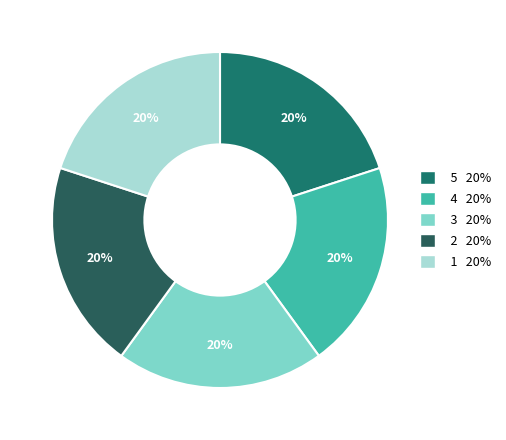

How many segments does this pie chart have?

5